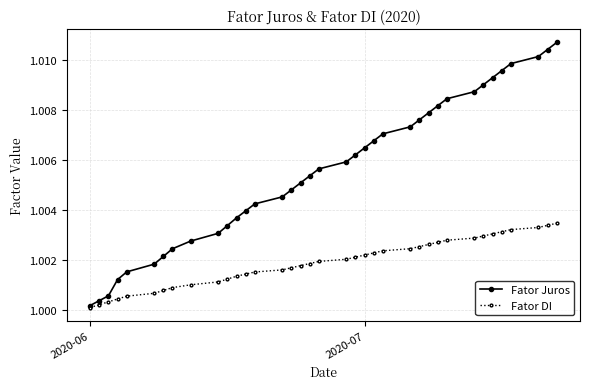

What are all the series names shown in the legend?

Fator Juros, Fator DI